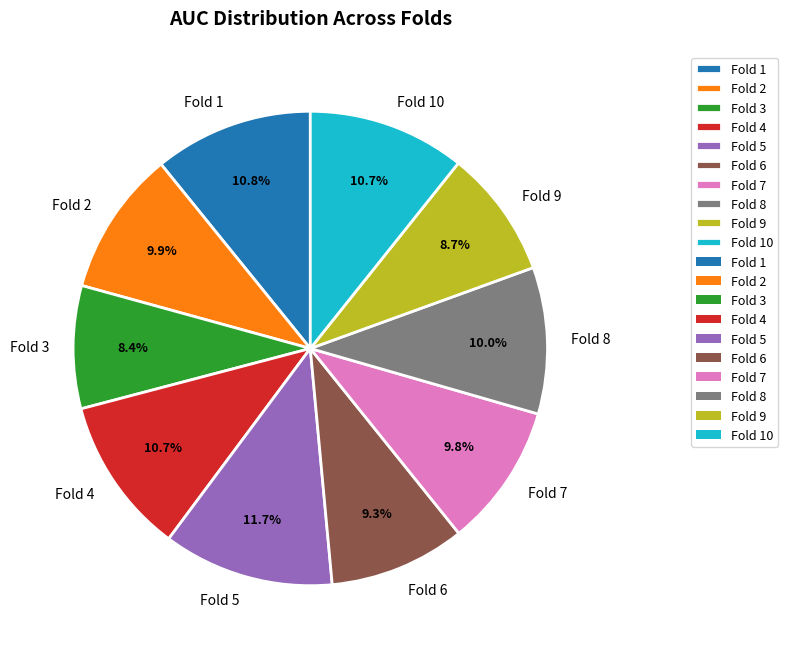

Which has a higher value, Fold 7 or Fold 3?

Fold 7